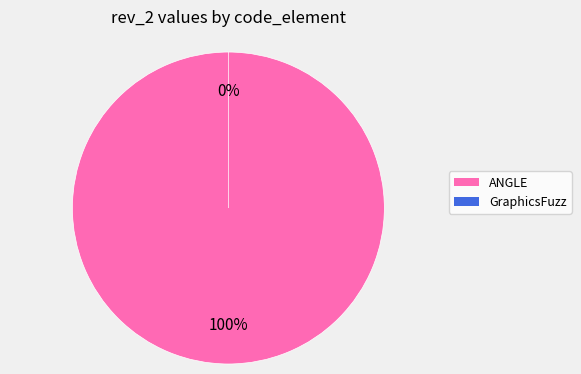

Rank the categories by value from lowest to highest.

GraphicsFuzz, ANGLE